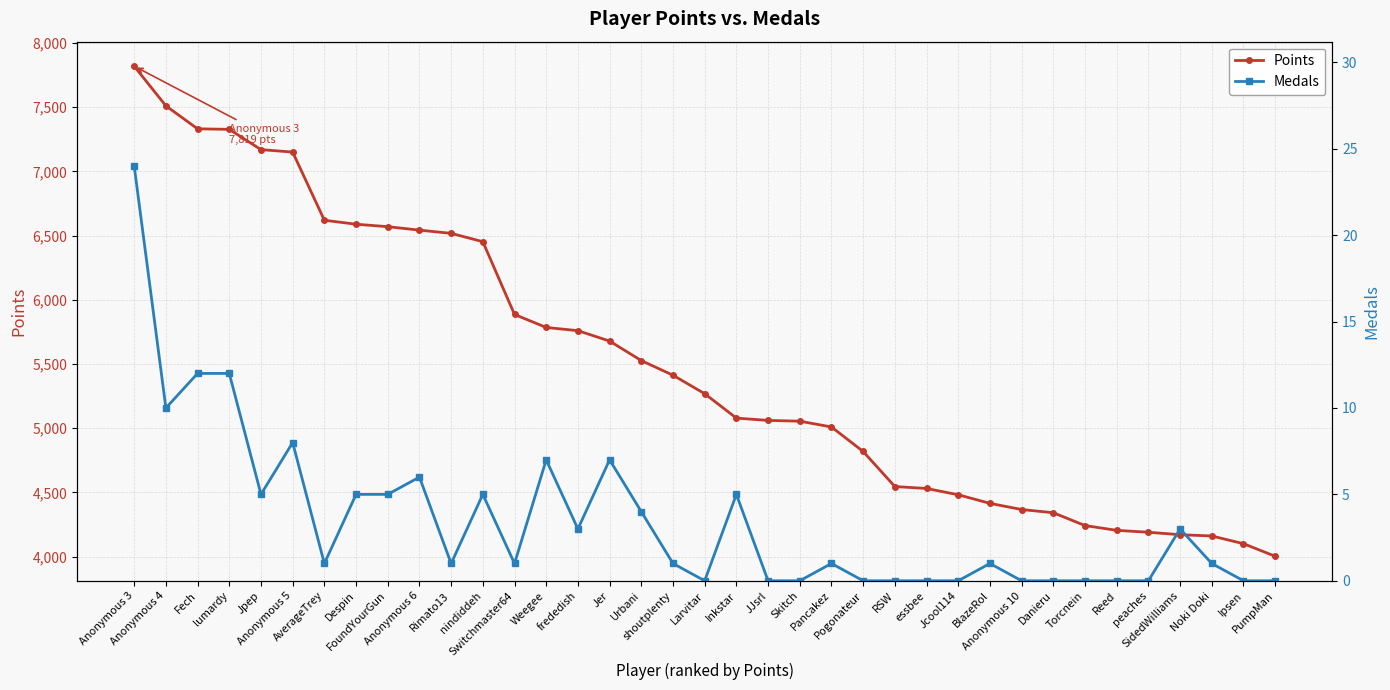

Reading left to right, transcribe all the data shown in this chart.

Points: 7819	7510	7331	7327	7169	7150	6619	6588	6569	6542	6517	6452	5885	5784	5759	5678	5526	5412	5268	5078	5060	5054	5009	4818	4545	4530	4481	4414	4366	4341	4241	4204	4189	4170	4160	4100	4002
Medals: 24	10	12	12	5	8	1	5	5	6	1	5	1	7	3	7	4	1	0	5	0	0	1	0	0	0	0	1	0	0	0	0	0	3	1	0	0